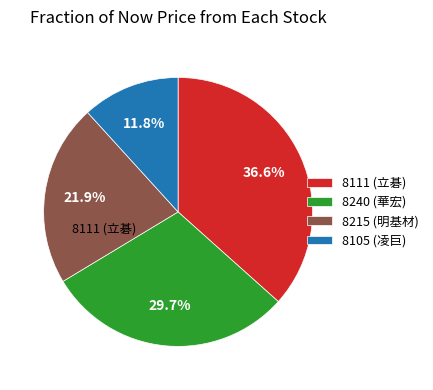

Do 8111 (立碁) and 8215 (明基材) together represent more than half of the pie?

Yes